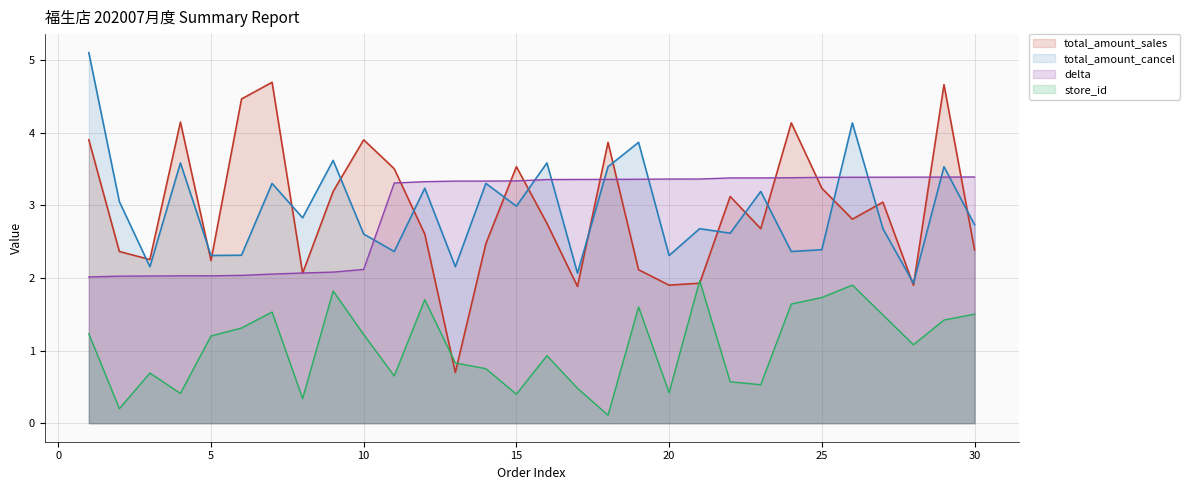

Where is store_id nearest to the value 1?

16